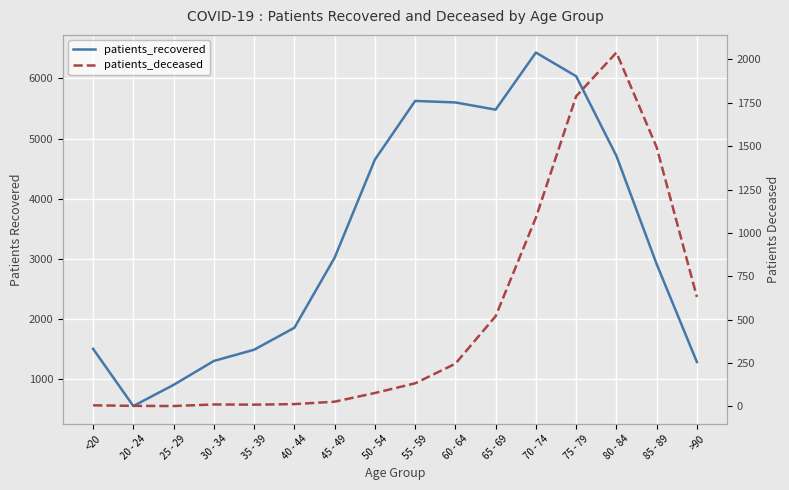

Rank the categories by patients_deceased value from lowest to highest.

25 - 29, 20 - 24, <20, 35 - 39, 30 - 34, 40 - 44, 45 - 49, 50 - 54, 55 - 59, 60 - 64, 65 - 69, >90, 70 - 74, 85 - 89, 75 - 79, 80 - 84